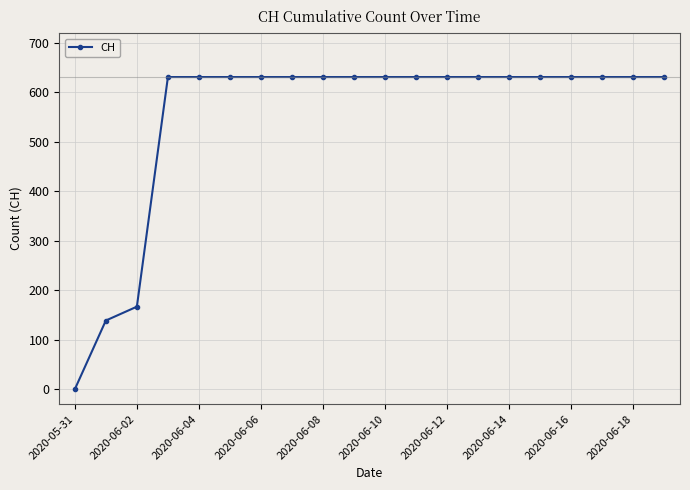

What is the difference between the second highest and second lowest values?

492